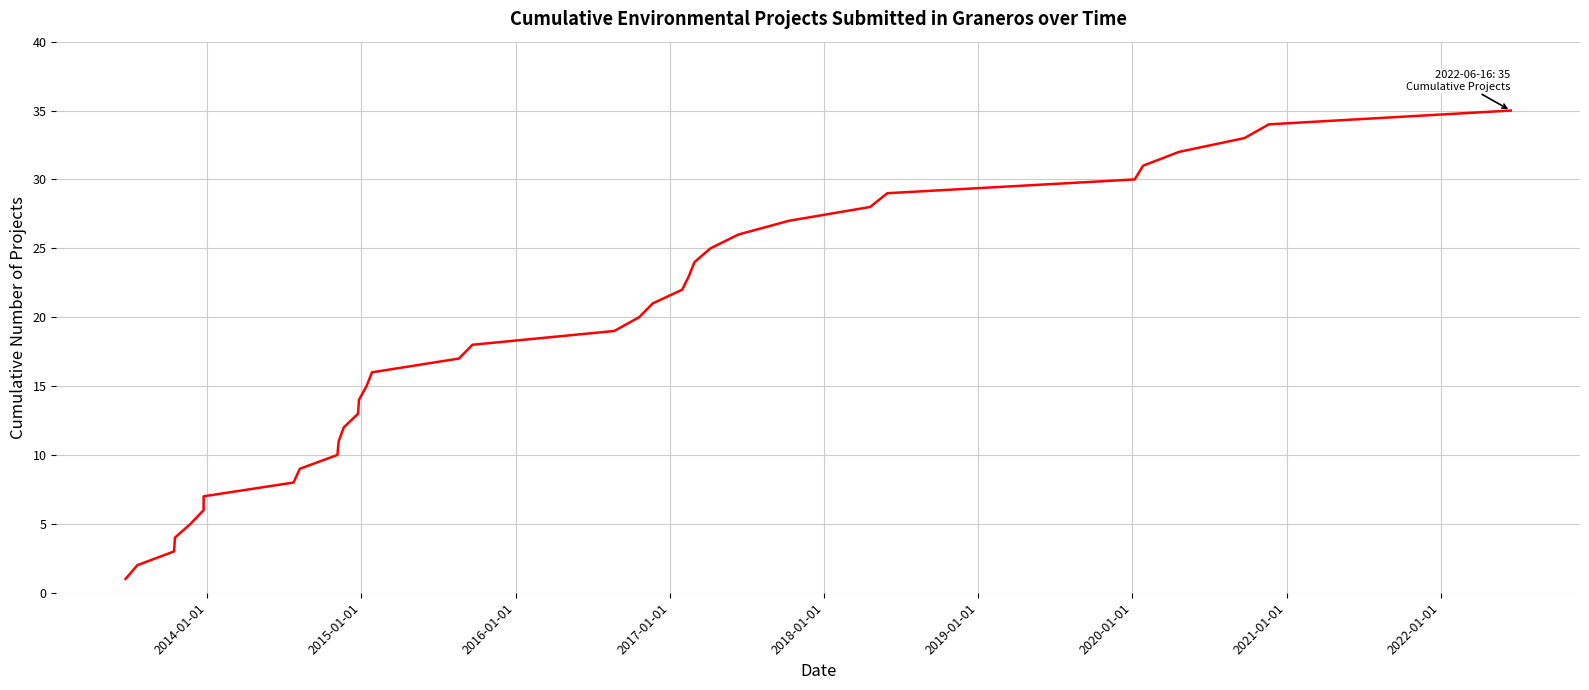

True or false: there are more than 0 points higher than both neighbors.

False